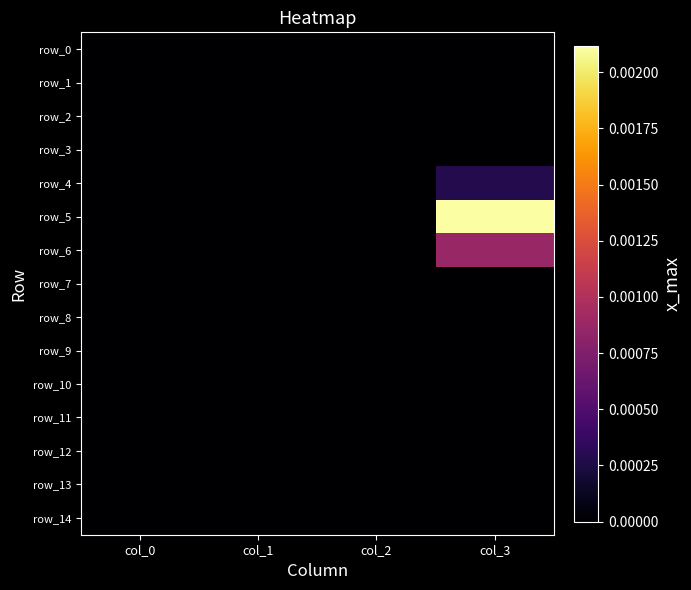

At col_0, list the series in order from smallest to largest.

row_0, row_1, row_2, row_3, row_4, row_5, row_6, row_7, row_8, row_9, row_10, row_11, row_12, row_13, row_14